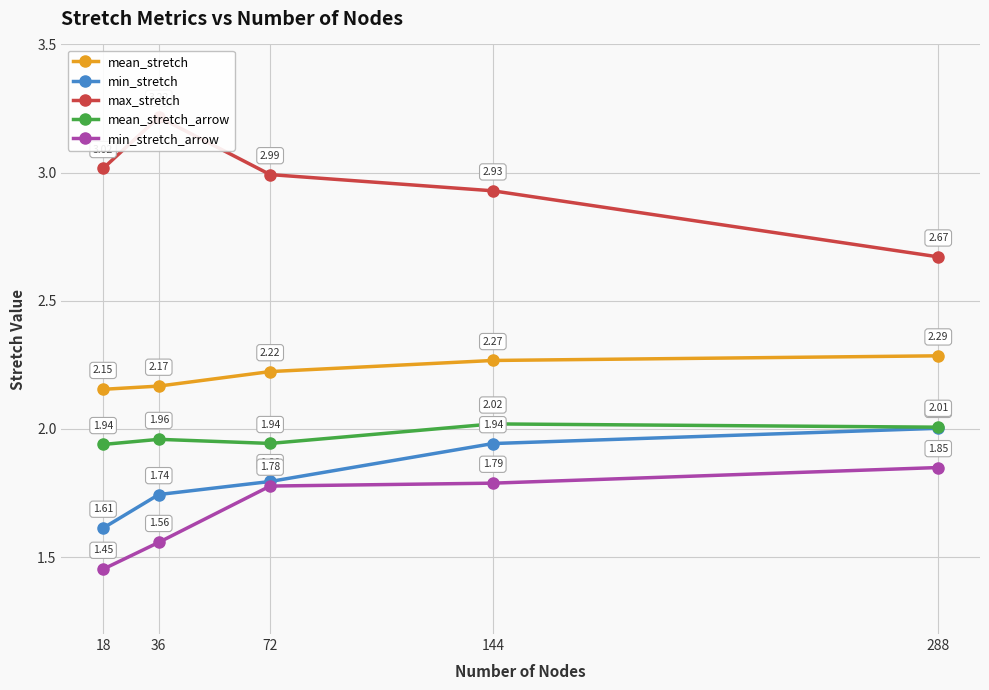

Between 288 and 72, which is larger?

288